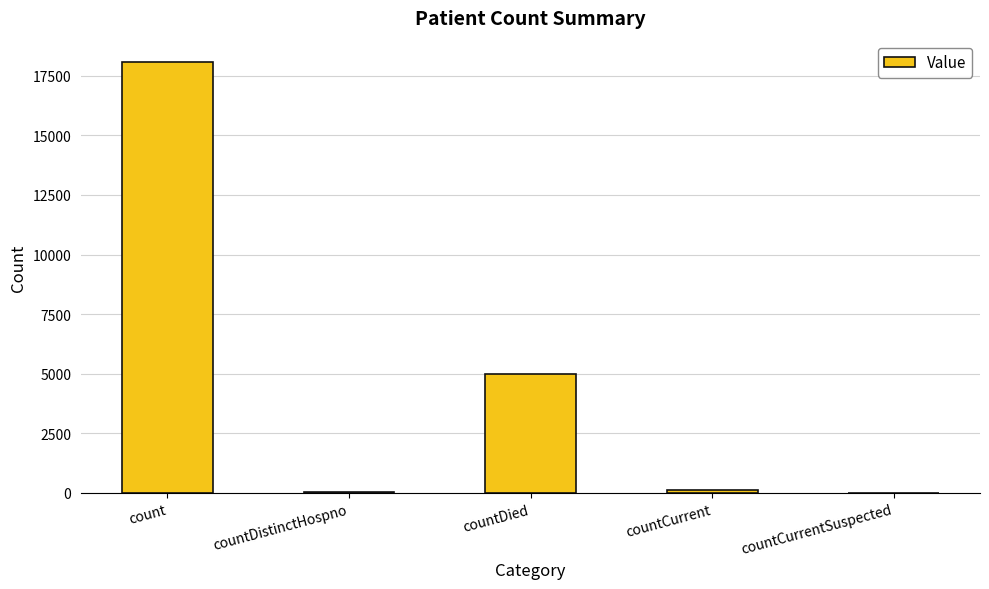

What is the sum of all values?

23223